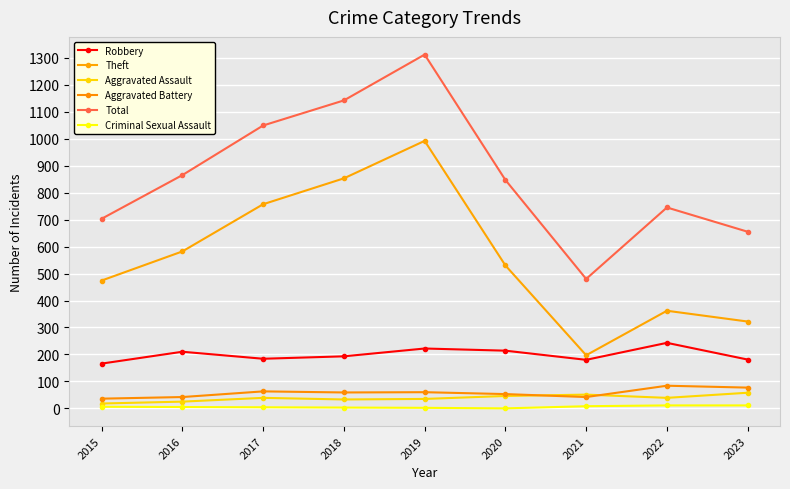

Does the chart have visible grid lines?

Yes